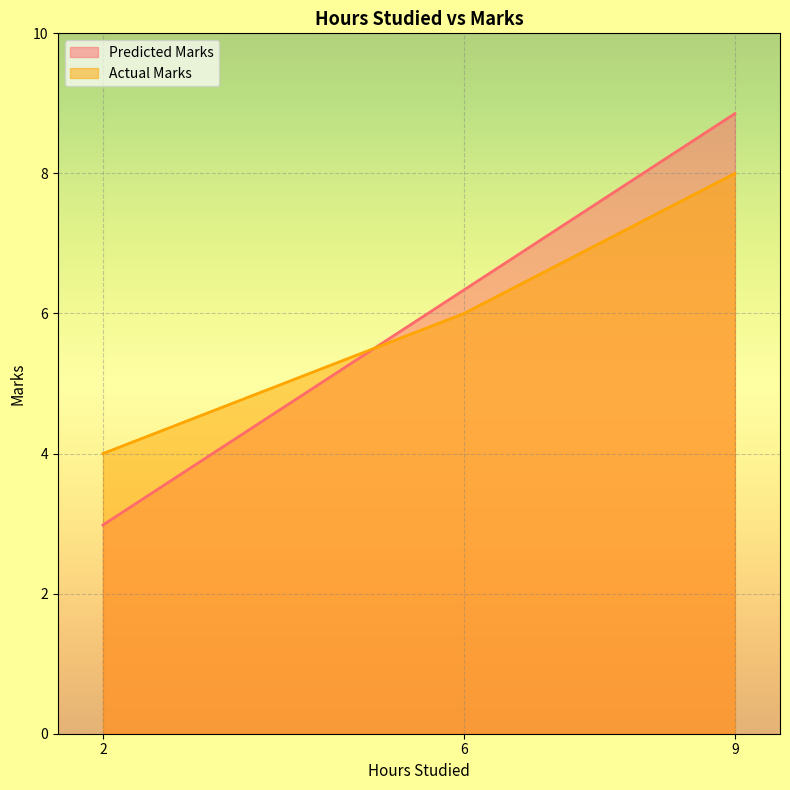

What is the minimum value shown in the chart?

3.0